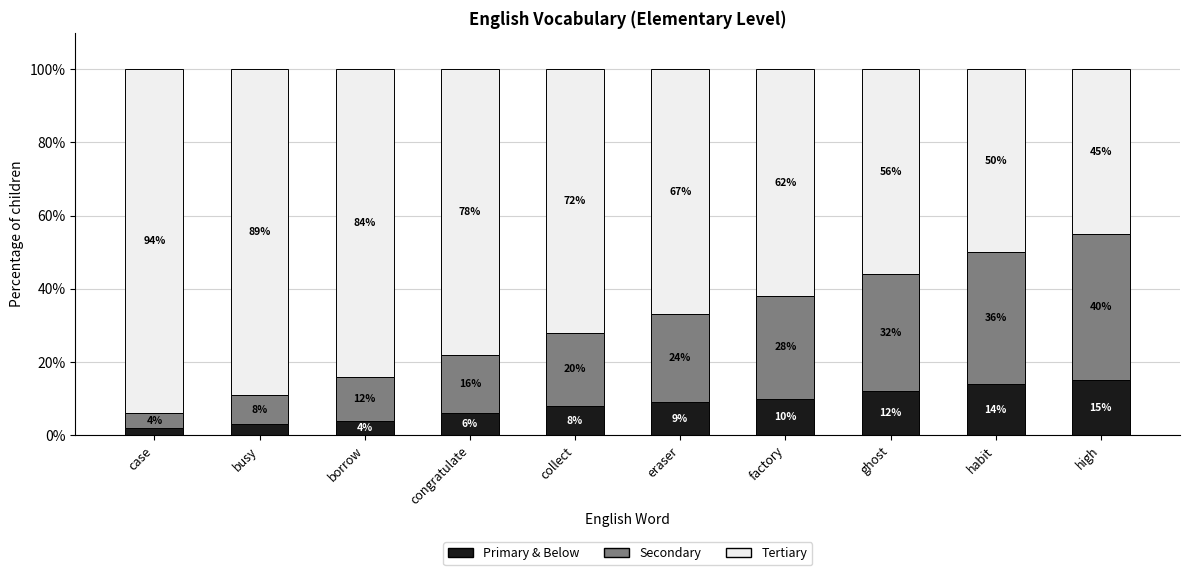

What is the difference between the maximum and minimum values in the Primary & Below series?

13